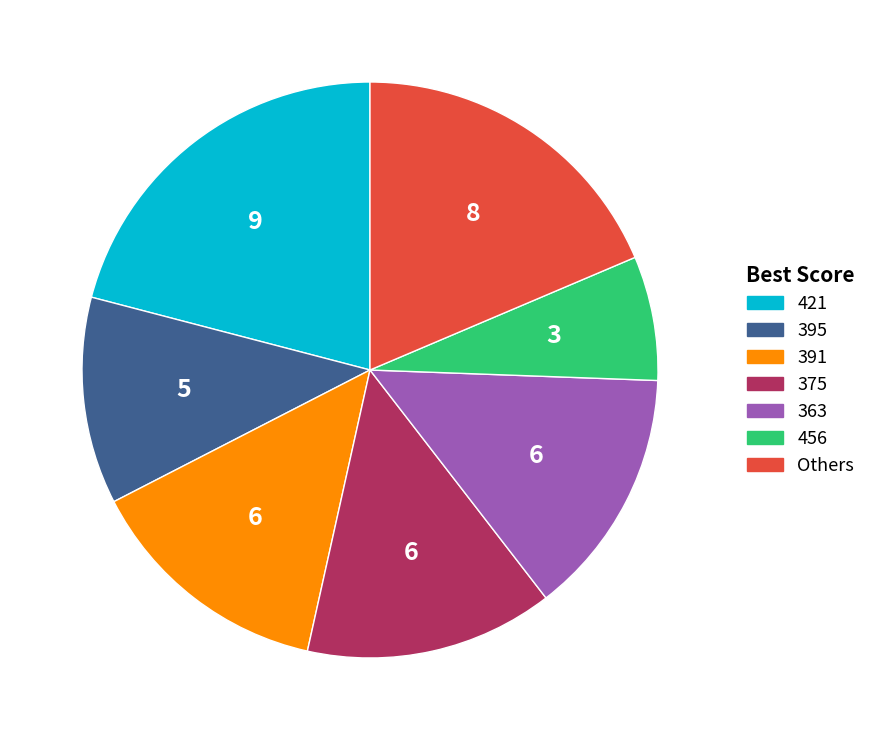

Does any single category account for the majority?

No